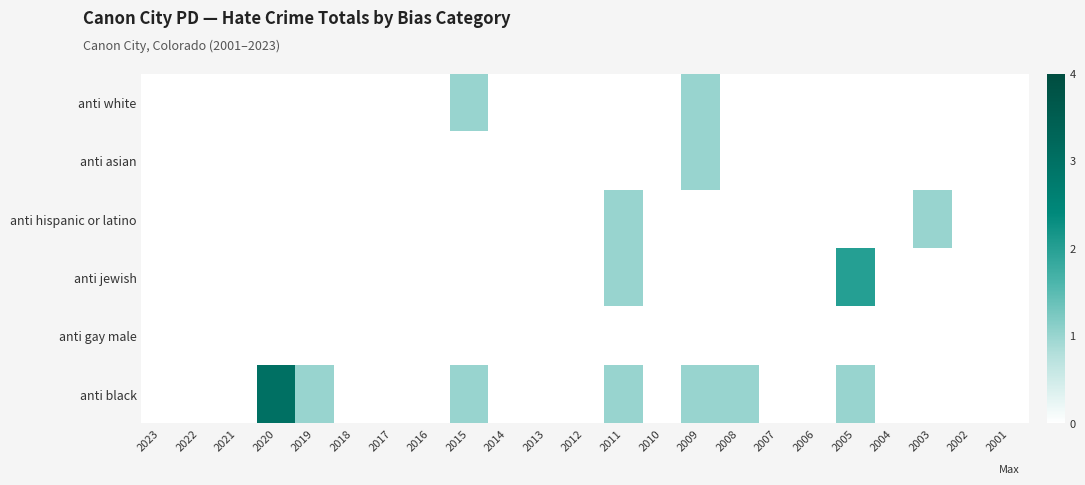

Reading left to right, list all the values displayed in this chart.

anti black: 2023=0	2022=0	2021=0	2020=3	2019=1	2018=0	2017=0	2016=0	2015=1	2014=0	2013=0	2012=0	2011=1	2010=0	2009=1	2008=1	2007=0	2006=0	2005=1	2004=0	2003=0	2002=0	2001=0
anti gay male: 2023=0	2022=0	2021=0	2020=0	2019=0	2018=0	2017=0	2016=0	2015=0	2014=0	2013=0	2012=0	2011=0	2010=0	2009=0	2008=0	2007=0	2006=0	2005=0	2004=0	2003=0	2002=0	2001=0
anti jewish: 2023=0	2022=0	2021=0	2020=0	2019=0	2018=0	2017=0	2016=0	2015=0	2014=0	2013=0	2012=0	2011=1	2010=0	2009=0	2008=0	2007=0	2006=0	2005=2	2004=0	2003=0	2002=0	2001=0
anti hispanic or latino: 2023=0	2022=0	2021=0	2020=0	2019=0	2018=0	2017=0	2016=0	2015=0	2014=0	2013=0	2012=0	2011=1	2010=0	2009=0	2008=0	2007=0	2006=0	2005=0	2004=0	2003=1	2002=0	2001=0
anti asian: 2023=0	2022=0	2021=0	2020=0	2019=0	2018=0	2017=0	2016=0	2015=0	2014=0	2013=0	2012=0	2011=0	2010=0	2009=1	2008=0	2007=0	2006=0	2005=0	2004=0	2003=0	2002=0	2001=0
anti white: 2023=0	2022=0	2021=0	2020=0	2019=0	2018=0	2017=0	2016=0	2015=1	2014=0	2013=0	2012=0	2011=0	2010=0	2009=1	2008=0	2007=0	2006=0	2005=0	2004=0	2003=0	2002=0	2001=0